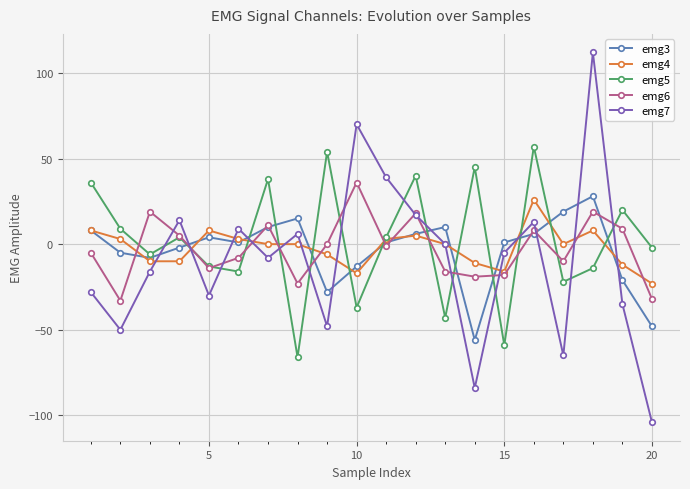

Which series has the widest spread of values?

emg7